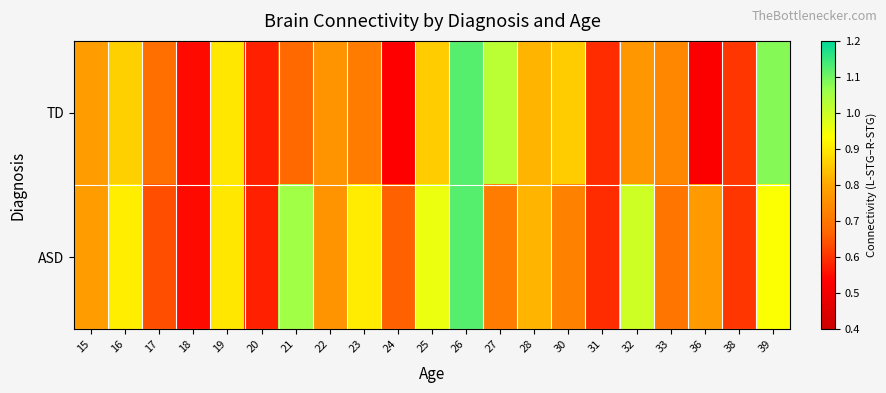

Reading right to left, list all the values displayed in this chart.

TD: 39=1.1	38=0.6	36=0.5	33=0.7	32=0.8	31=0.6	30=0.9	28=0.8	27=1.0	26=1.1	25=0.9	24=0.5	23=0.7	22=0.8	21=0.7	20=0.6	19=0.9	18=0.5	17=0.7	16=0.9	15=0.8
ASD: 39=0.9	38=0.6	36=0.8	33=0.7	32=1.0	31=0.6	30=0.7	28=0.8	27=0.7	26=1.1	25=1.0	24=0.7	23=0.9	22=0.8	21=1.1	20=0.6	19=0.9	18=0.5	17=0.6	16=0.9	15=0.8